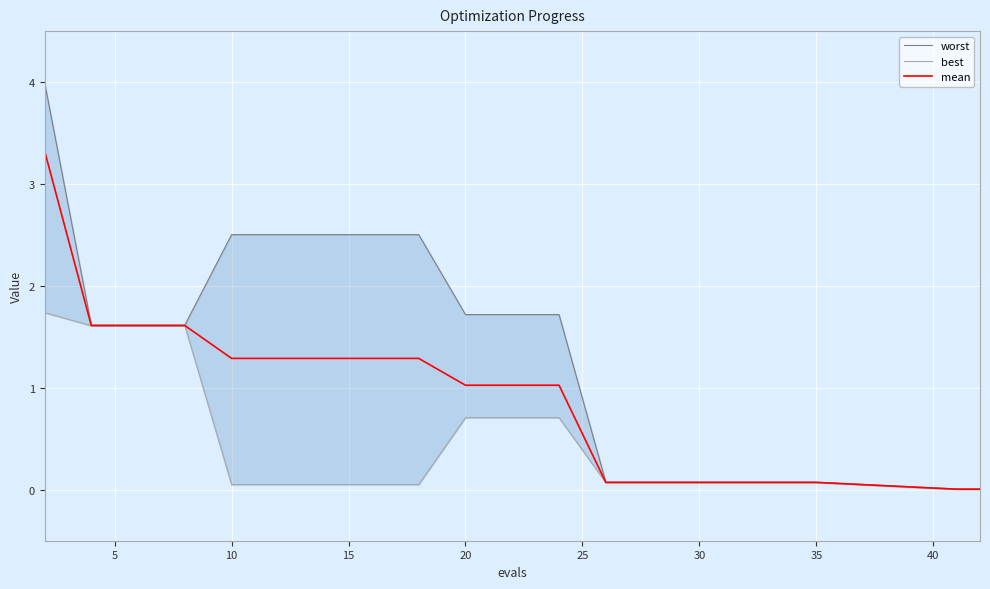

The value of mean at 20 is 1.0. True or false?

True